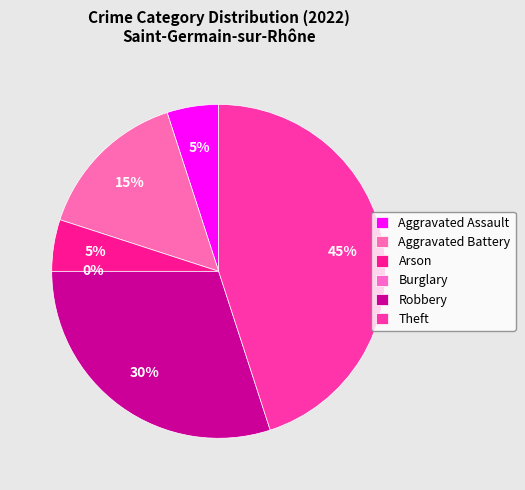

What percentage is the Aggravated Battery slice, to the nearest percent?

15%